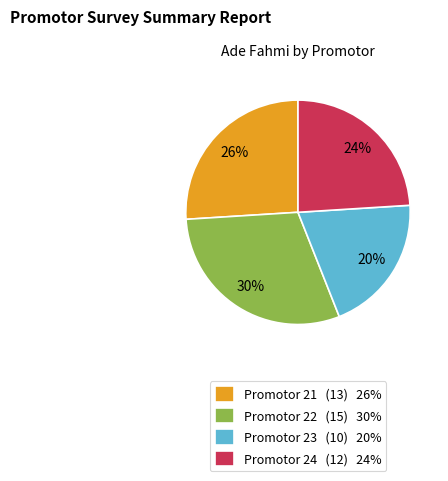

Does any single category account for the majority?

No